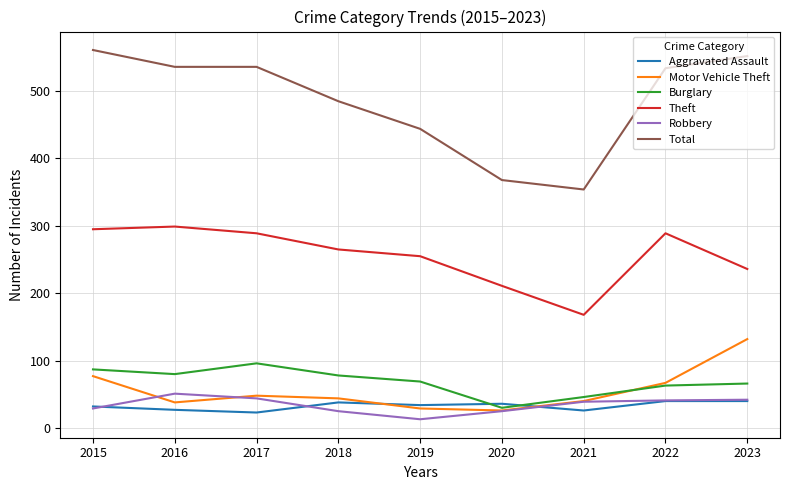

True or false: Total and Theft cross at least once.

False